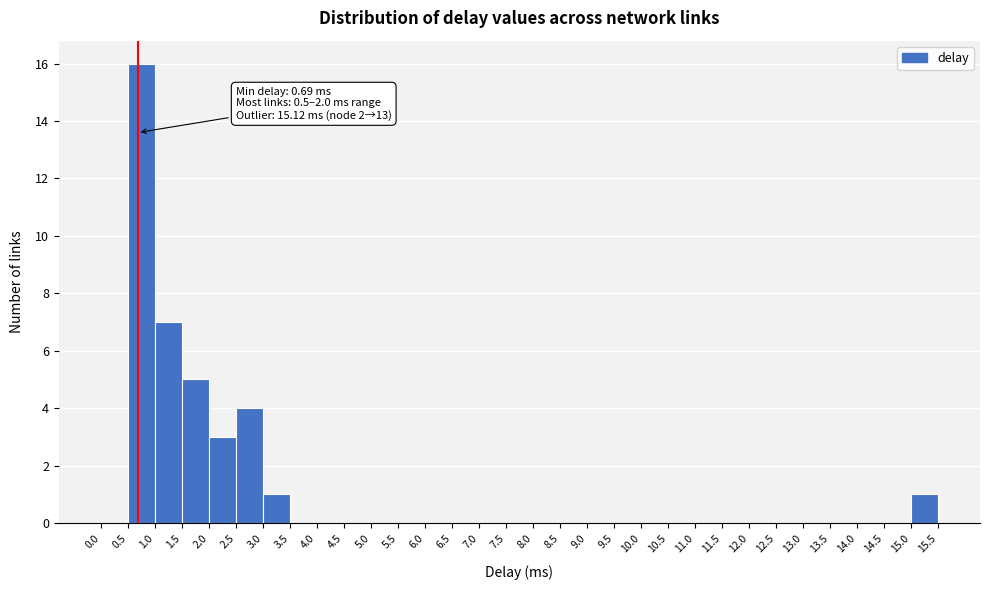

Which range on the x-axis has the tallest bar?

0.5 to 1.0